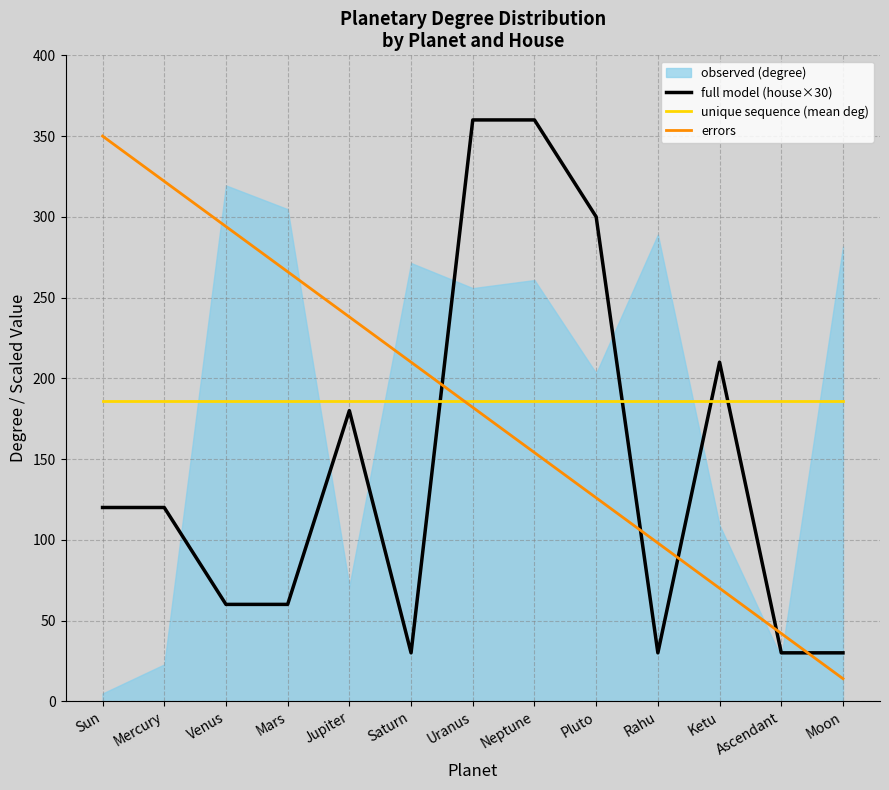

What position from the left is Saturn?

6